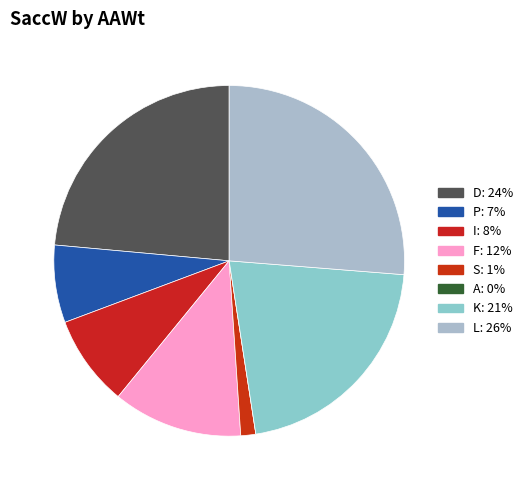

Is it true that K is 11% of the pie?

False